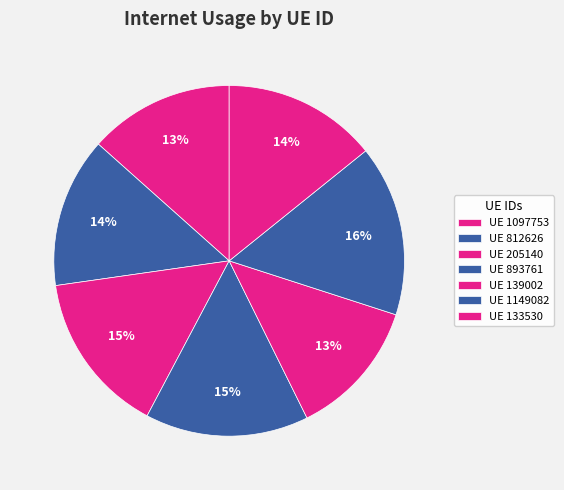

Count the number of slices in the pie.

7